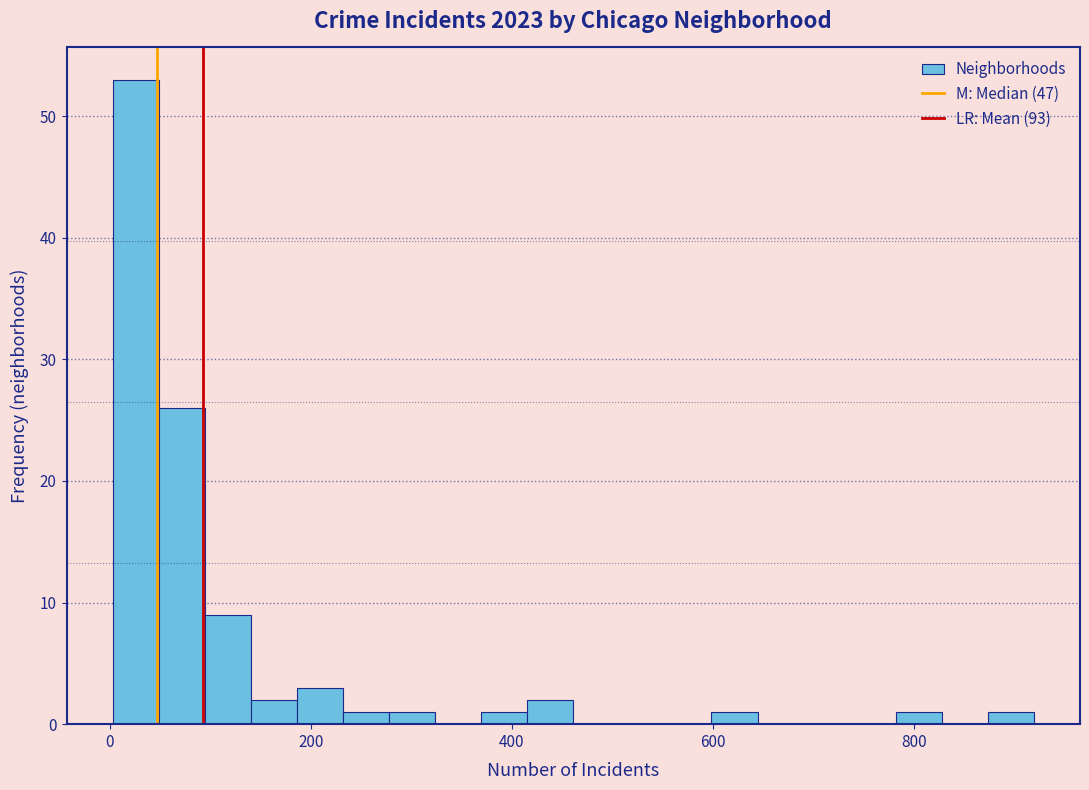

Read against the x-axis, roughly where is the centre of the tallest bar?

20